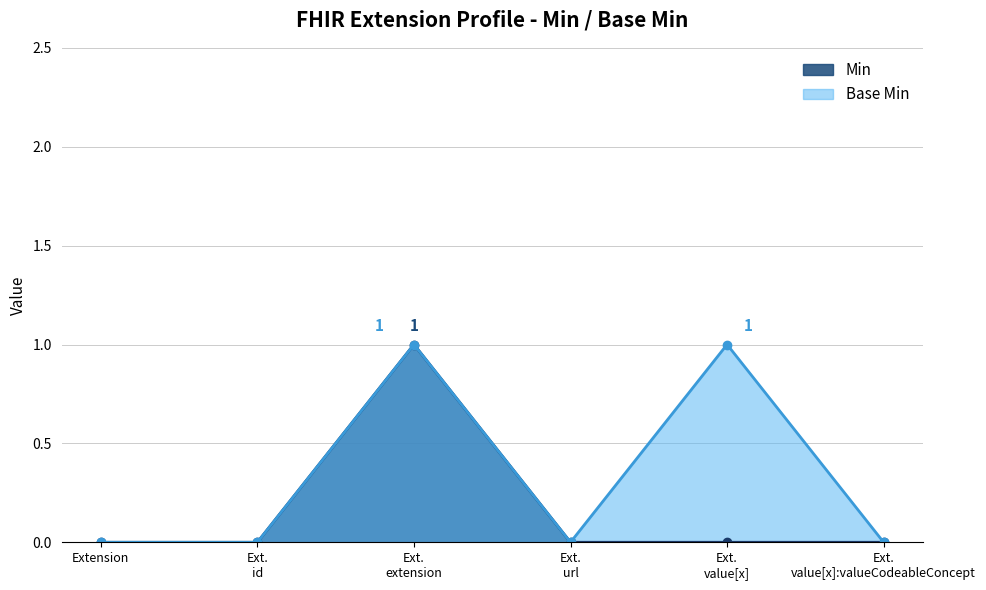

What is the difference between the maximum and second lowest values in the Min series?

1